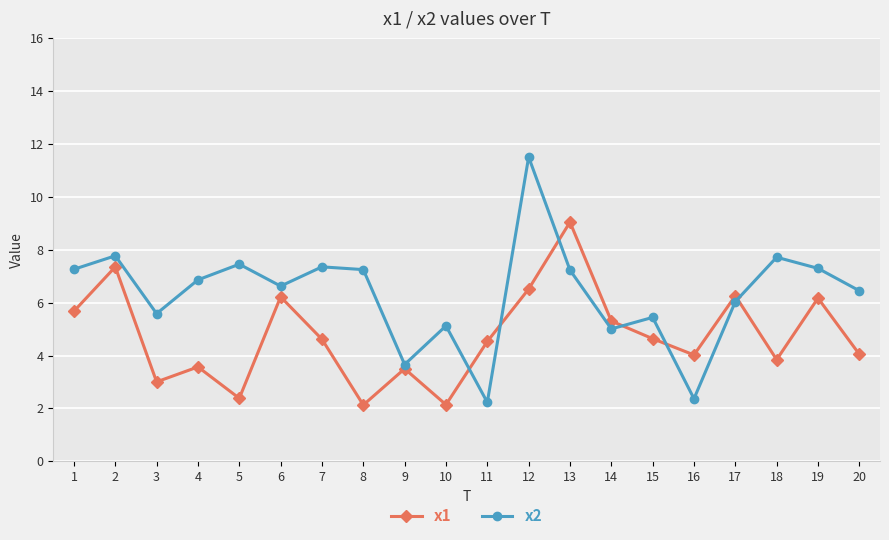

Is it true that x2 equals 4.5 at 18?

False